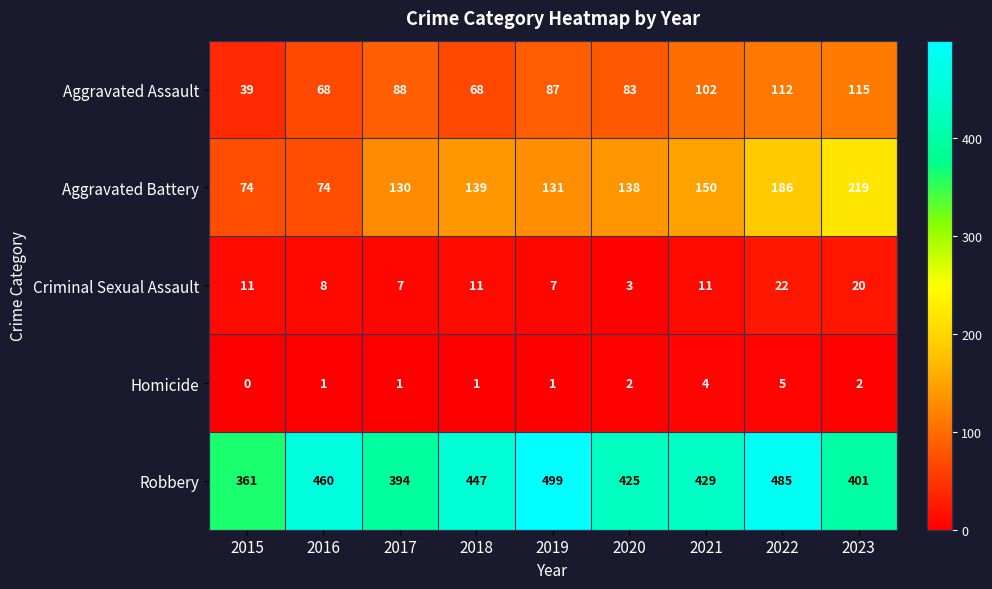

What is the approximate value of Criminal Sexual Assault at 2021, to the nearest 5?

10